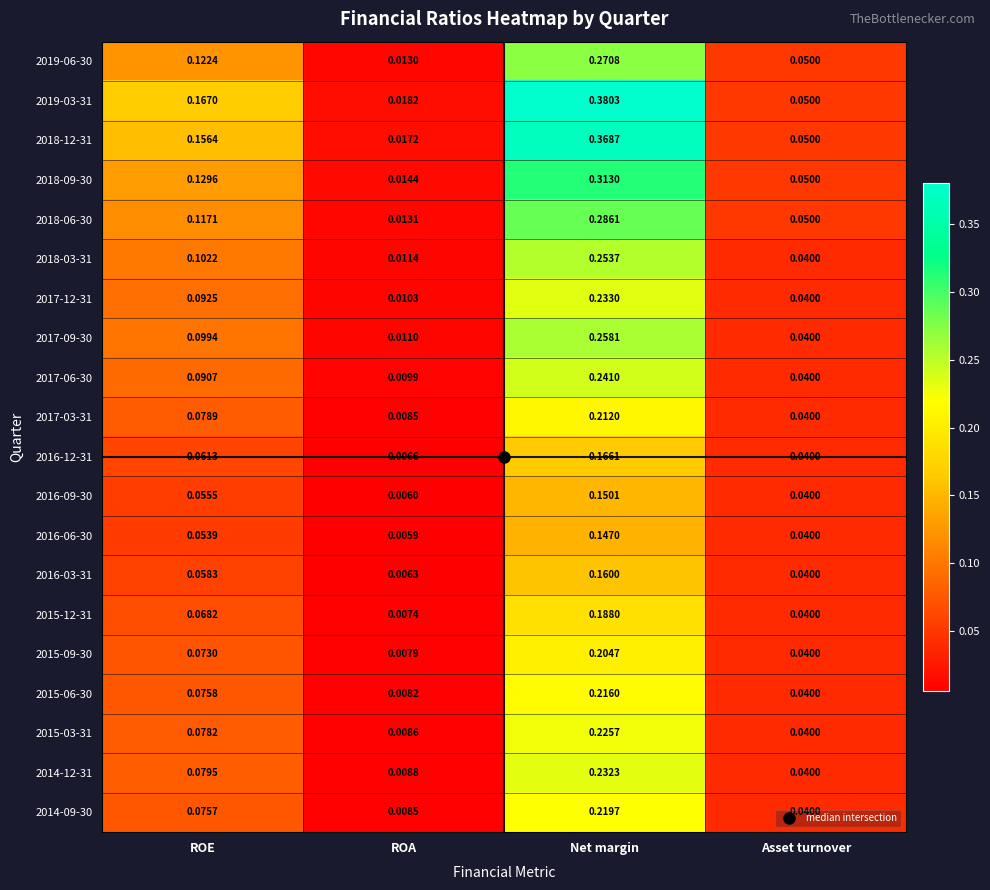

At which category is the sum across all series the highest?

Net margin